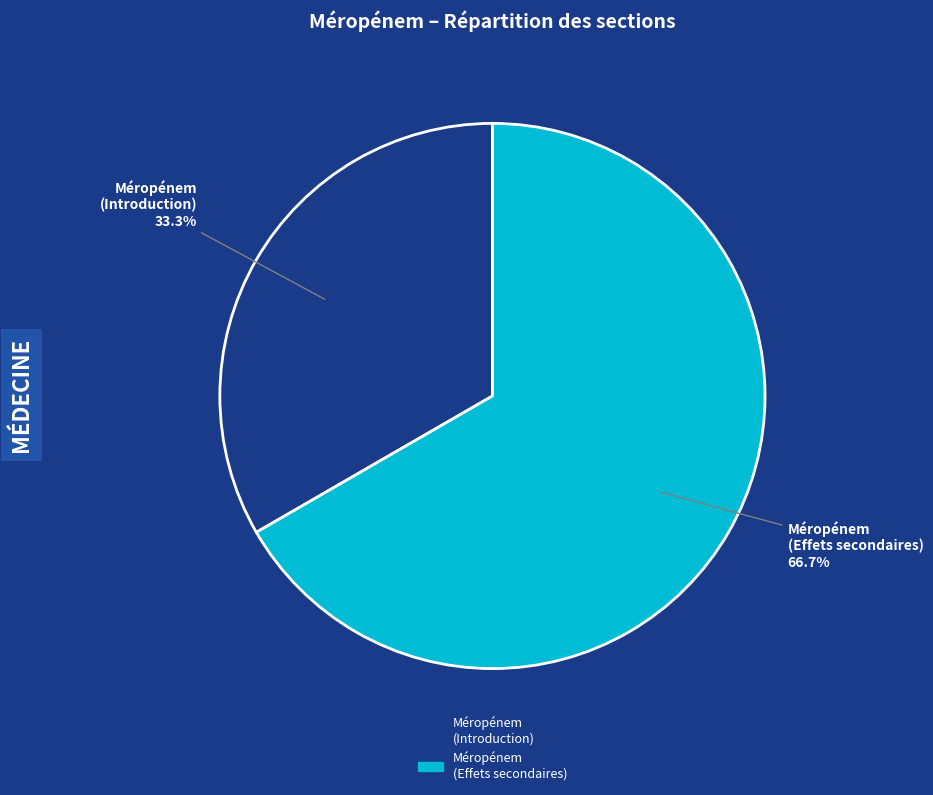

Does any single category account for the majority?

Yes